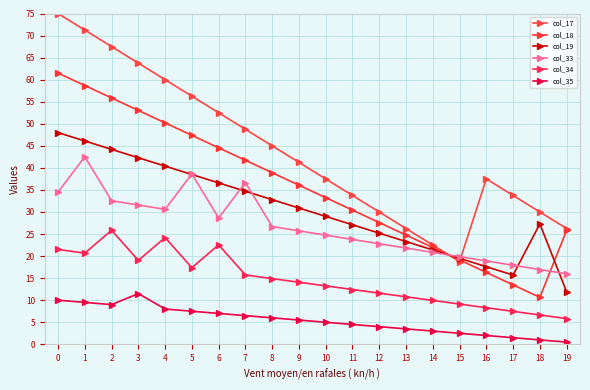

What is the greatest value displayed?

75.0